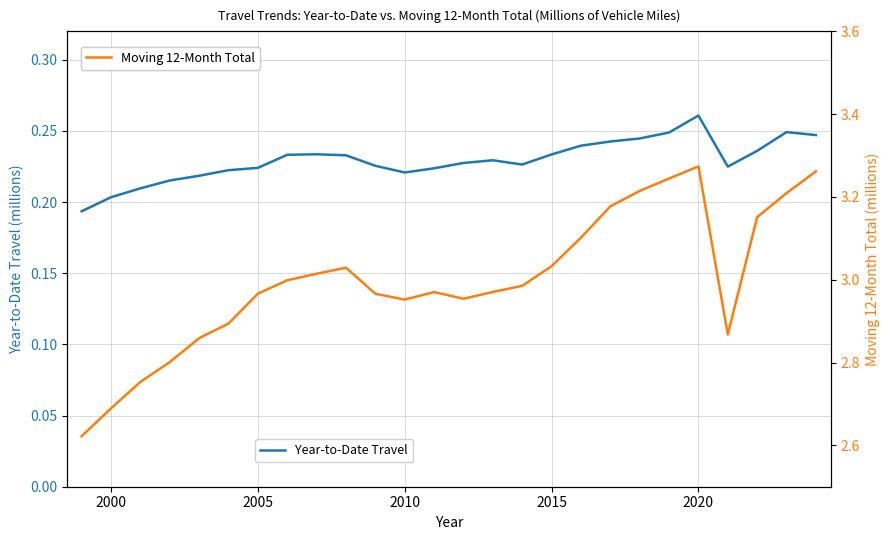

Which category has the highest value in the Year-to-Date Travel series?

2020